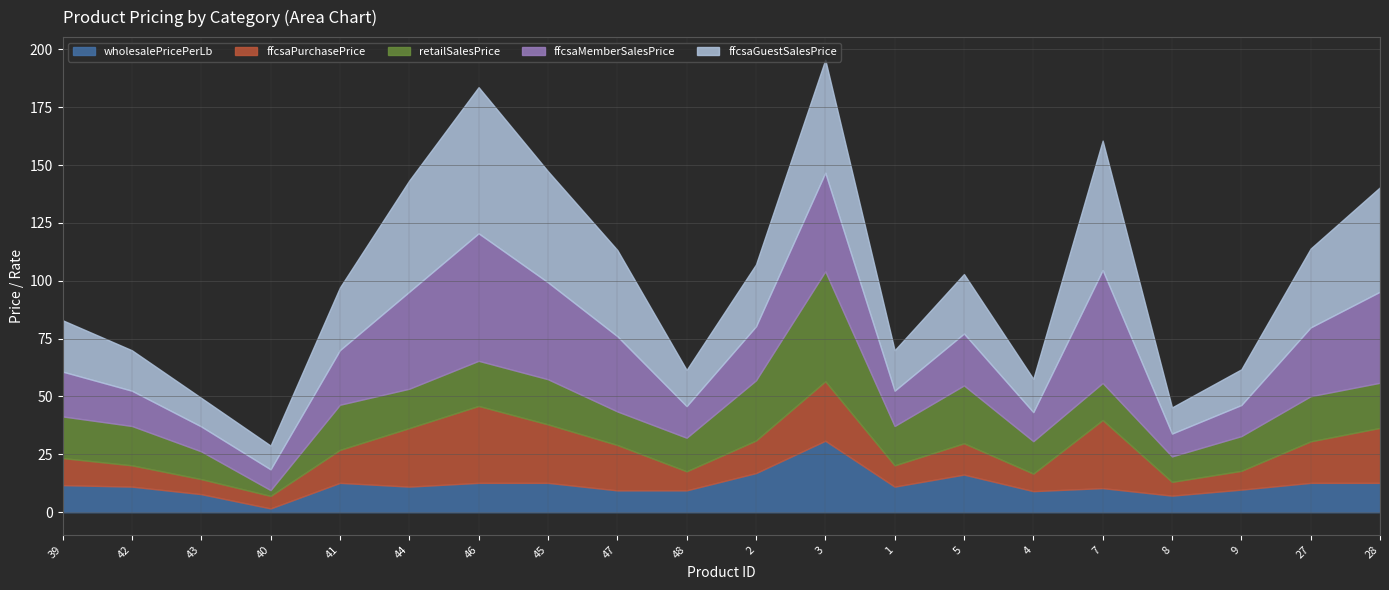

The value of ffcsaGuestSalesPrice at 1 is 23.1. True or false?

False